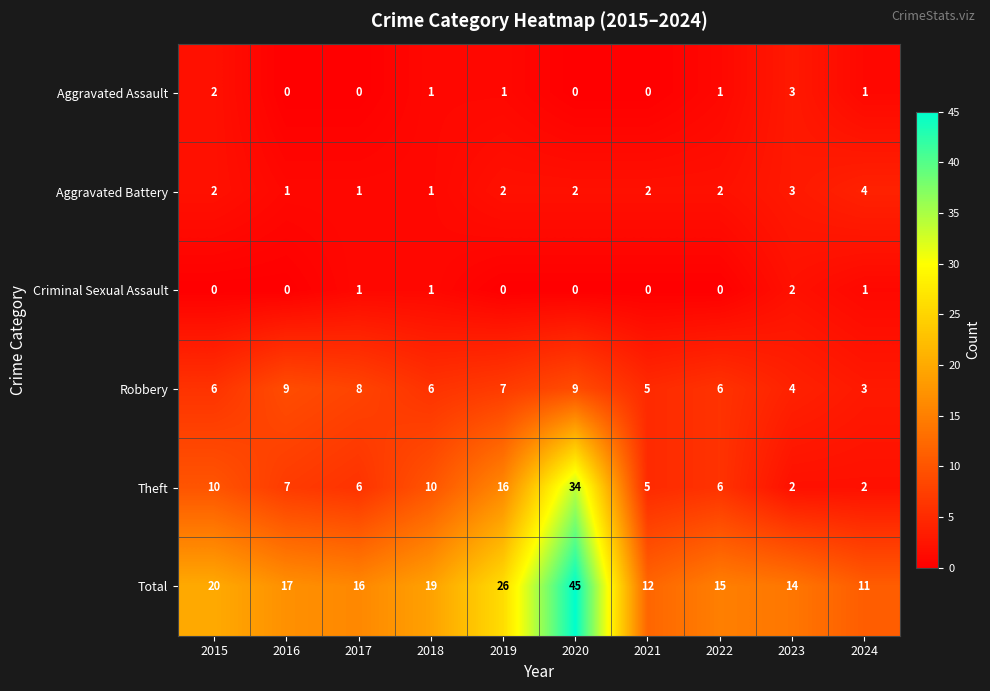

How many Aggravated Battery values are between 1 and 2?

8